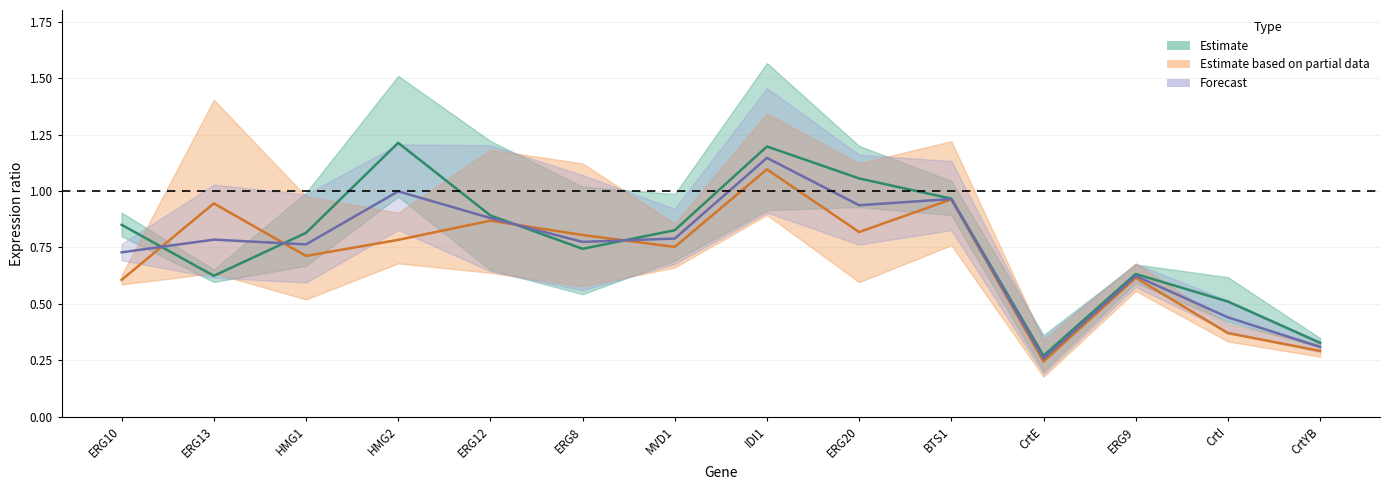

Where is the first local minimum for Forecast?

HMG1